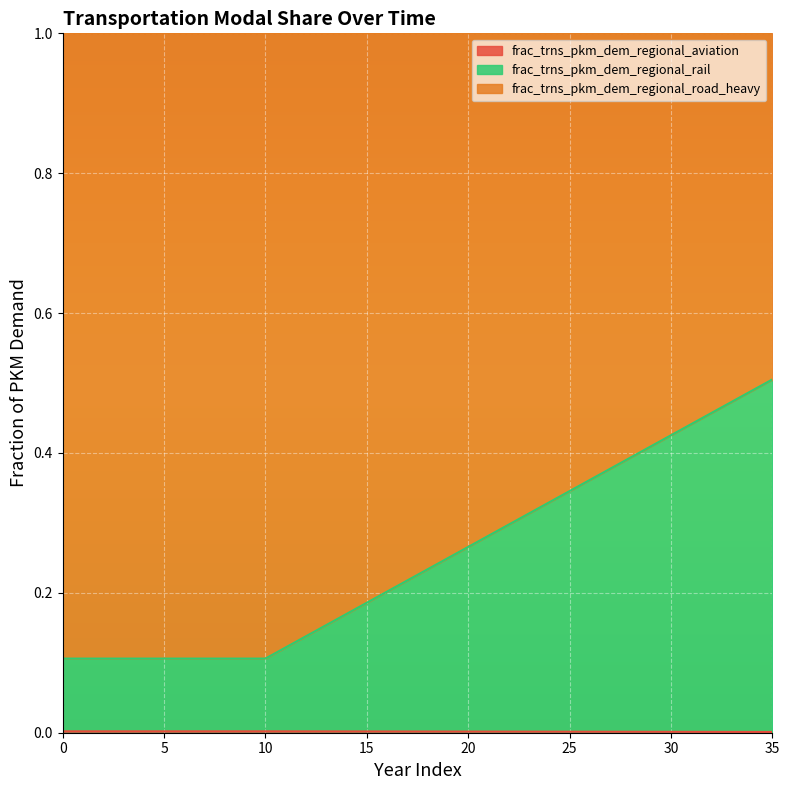

Reading left to right, what are all the values shown in this chart?

frac_trns_pkm_dem_regional_aviation: 0=0.0	1=0.0	2=0.0	3=0.0	4=0.0	5=0.0	6=0.0	7=0.0	8=0.0	9=0.0	10=0.0	11=0.0	12=0.0	13=0.0	14=0.0	15=0.0	16=0.0	17=0.0	18=0.0	19=0.0	20=0.0	21=0.0	22=0.0	23=0.0	24=0.0	25=0.0	26=0.0	27=0.0	28=0.0	29=0.0	30=0.0	31=0.0	32=0.0	33=0.0	34=0.0	35=0.0
frac_trns_pkm_dem_regional_rail: 0=0.1	1=0.1	2=0.1	3=0.1	4=0.1	5=0.1	6=0.1	7=0.1	8=0.1	9=0.1	10=0.1	11=0.1	12=0.1	13=0.2	14=0.2	15=0.2	16=0.2	17=0.2	18=0.2	19=0.2	20=0.3	21=0.3	22=0.3	23=0.3	24=0.3	25=0.3	26=0.4	27=0.4	28=0.4	29=0.4	30=0.4	31=0.4	32=0.5	33=0.5	34=0.5	35=0.5